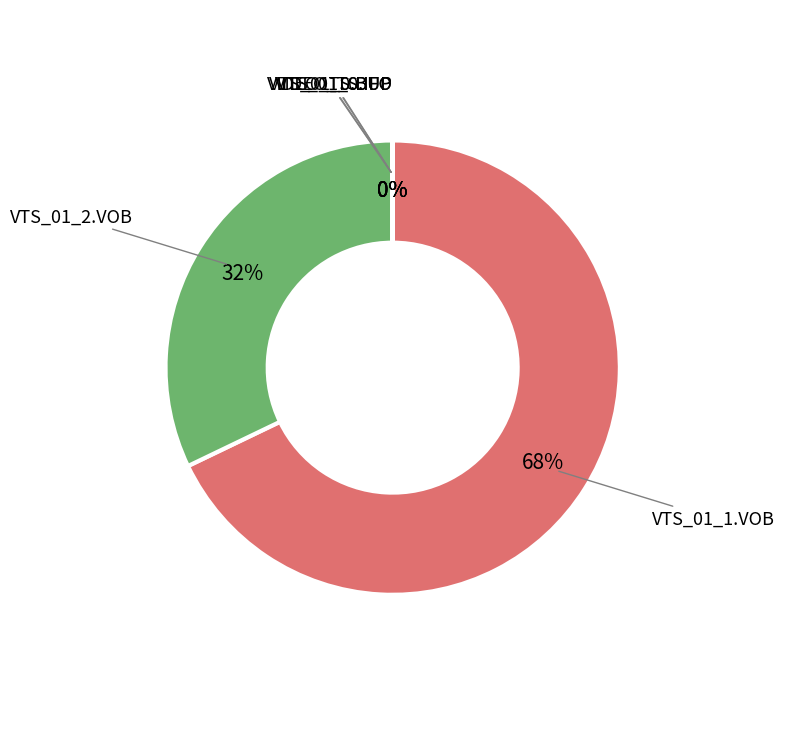

To the nearest percent, what is the difference between the largest and smallest slice percentages?

68%